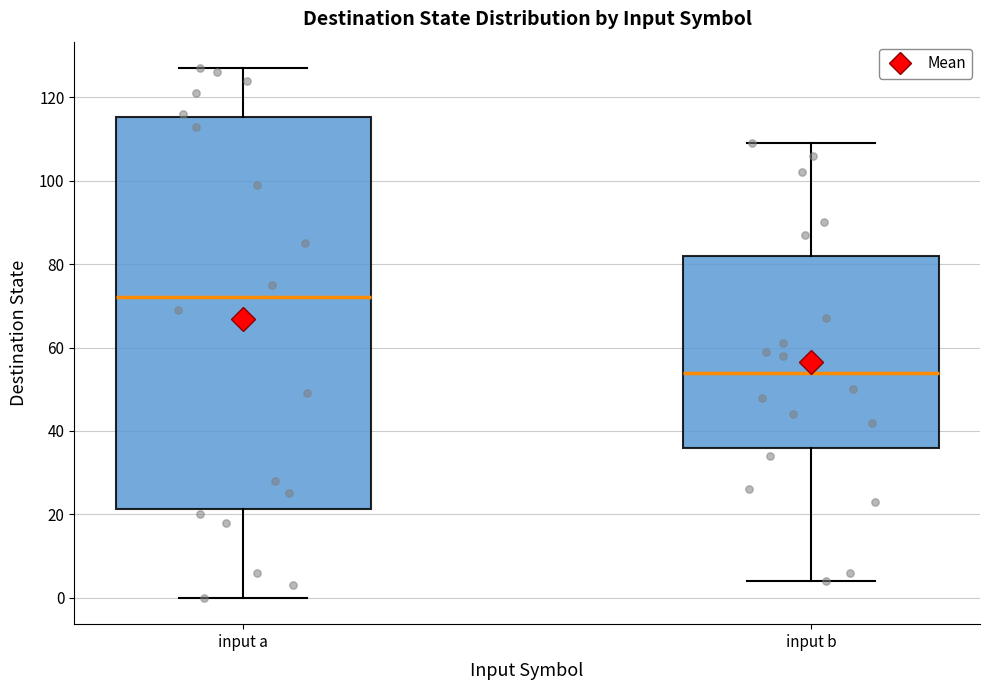

Reading left to right, transcribe this box plot: for each box, give where its median line is, the range the box spans, and where its two whiskers end, as read against the y-axis. The values are not printed on the chart, so give them approximately, as read against the axis.

input a: median 72, box 22 to 116, whiskers 0 to 128
input b: median 54, box 36 to 82, whiskers 4 to 110